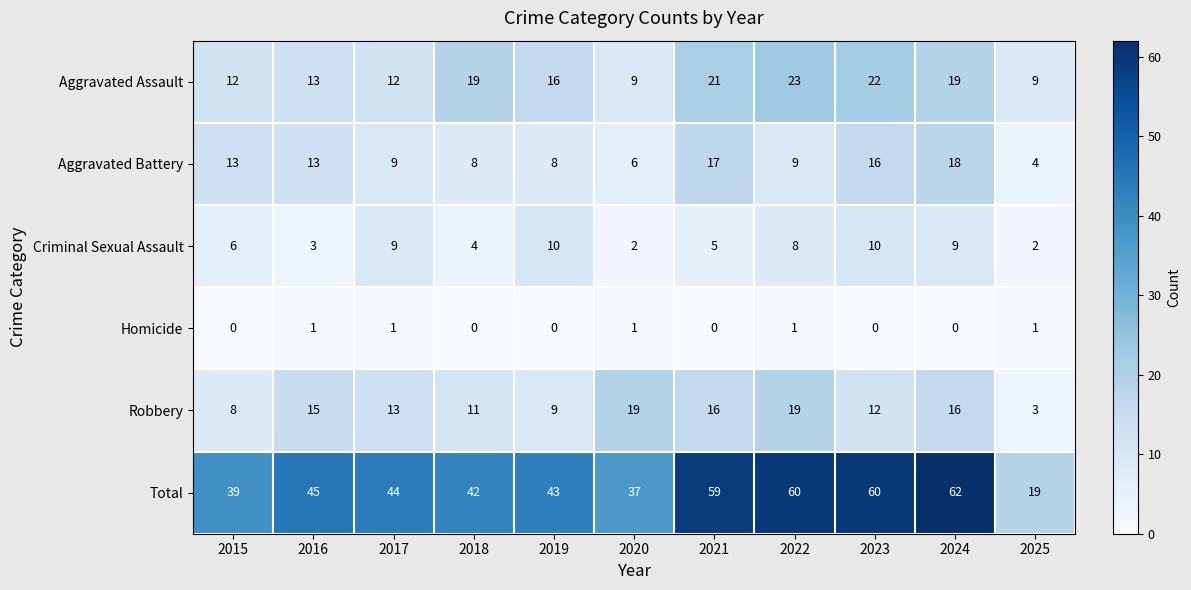

What is the sum of the Criminal Sexual Assault values at 2023 and 2024?

19